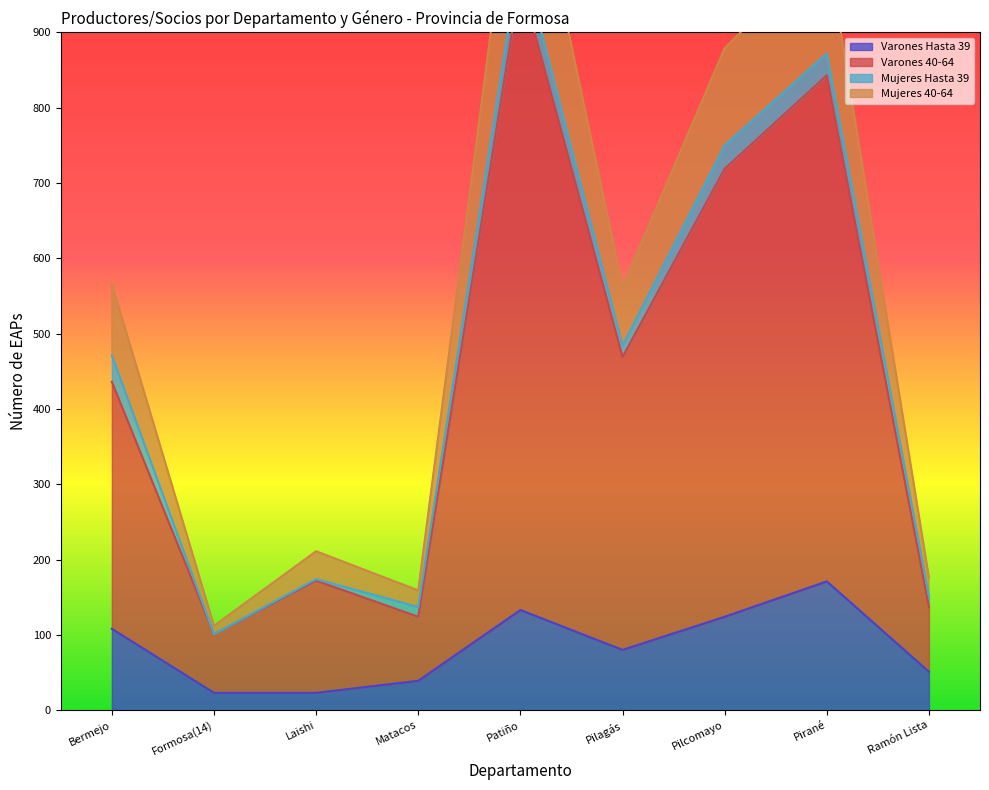

Does the chart display data point markers on the line(s)?

No